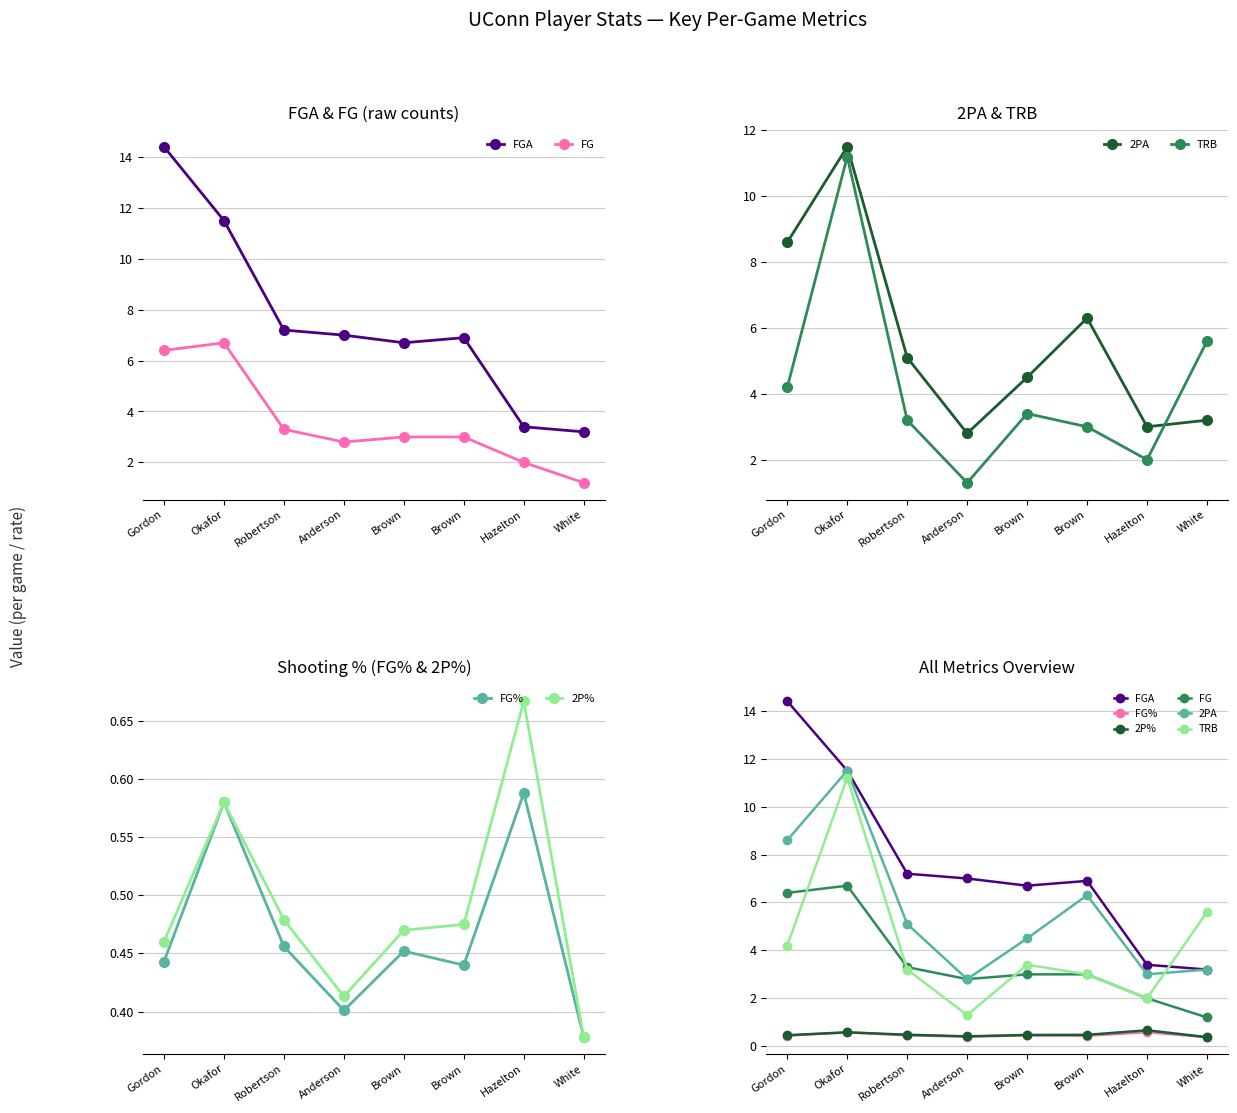

At which label is 2P% closest to 0?

White